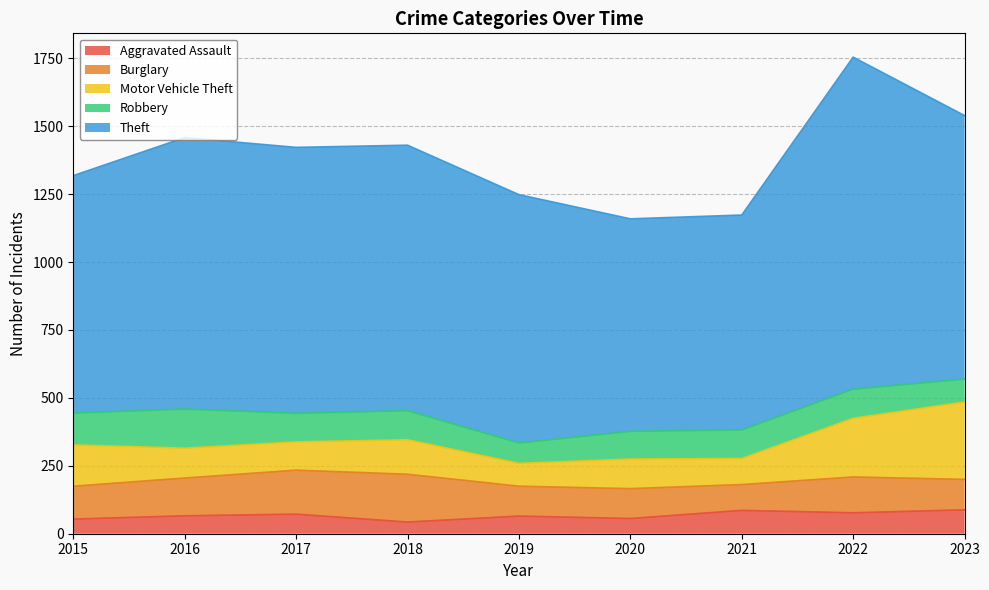

Which category has the highest value in the Aggravated Assault series?

2023